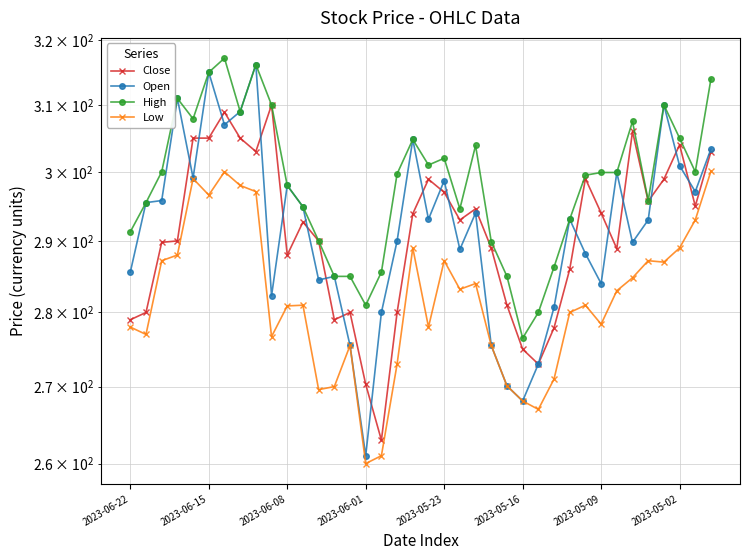

Reading left to right, extract all data points from this chart.

Close: 279.0	280.0	289.8	290.0	305.0	305.0	308.9	305.0	303.0	310.0	288.0	292.7	290.0	279.0	280.0	270.3	263.0	280.0	293.9	298.9	297.0	293.0	294.6	289.0	281.0	275.0	273.0	277.9	286.0	299.0	294.0	288.9	306.0	295.7	298.9	304.0	295.0	303.0
Open: 285.6	295.5	295.8	311.0	299.1	315.0	307.0	309.0	316.2	282.3	298.0	294.9	284.5	285.0	275.5	261.0	280.0	290.0	304.8	293.1	298.7	288.8	294.0	275.5	270.1	268.1	273.0	280.7	293.1	288.2	284.0	299.9	289.8	293.0	310.0	300.9	297.1	303.4
High: 291.3	295.5	300.0	311.0	307.9	315.0	317.2	309.0	316.2	310.0	298.0	294.9	290.0	285.0	285.0	281.0	285.6	299.7	304.8	301.0	302.0	294.6	303.9	289.9	285.0	276.5	280.0	286.3	293.1	299.5	299.9	299.9	307.5	295.8	310.0	305.0	300.0	314.0
Low: 278.0	277.0	287.2	288.0	299.0	296.6	300.0	298.0	297.1	276.7	280.9	281.0	269.6	270.0	275.5	260.0	261.0	273.0	289.0	278.0	287.2	283.2	284.0	275.5	270.1	268.1	267.0	271.0	280.0	281.0	278.4	283.0	284.8	287.2	287.0	289.0	293.0	300.1